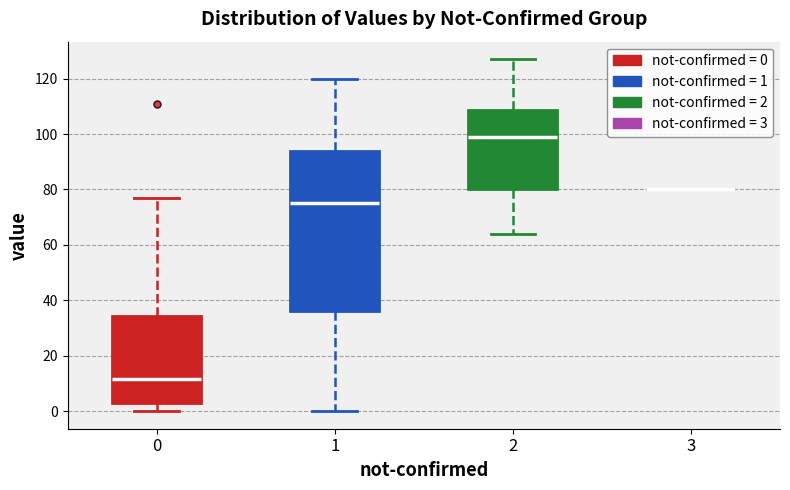

Comparing the boxes themselves (not the whiskers), which one is the tallest?

1